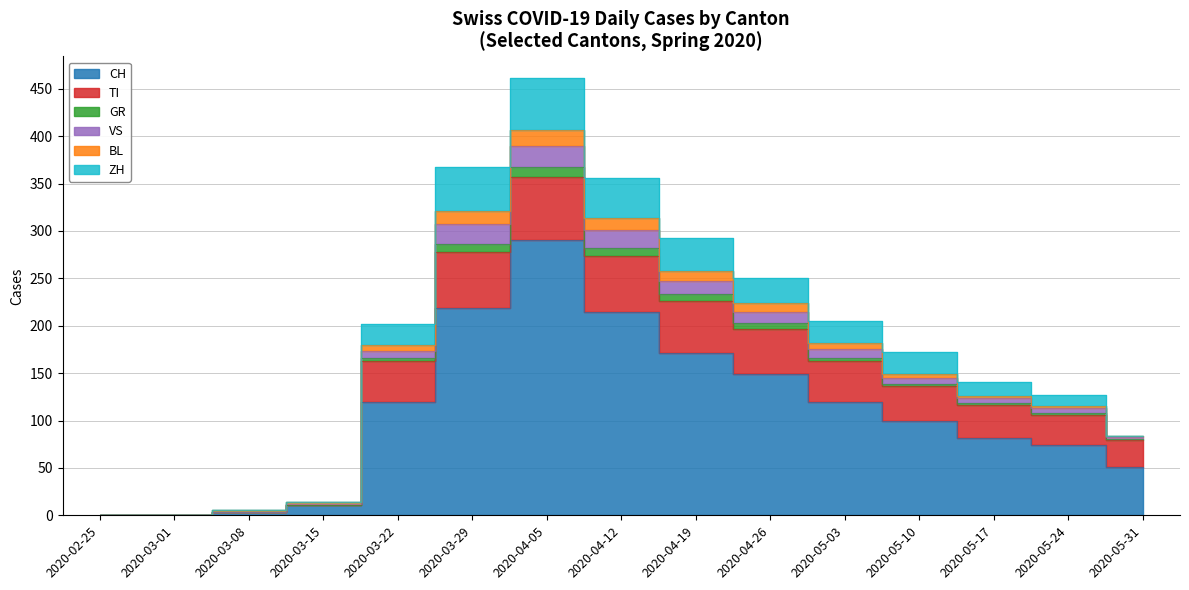

Which category has the highest value in the GR series?

2020-04-05